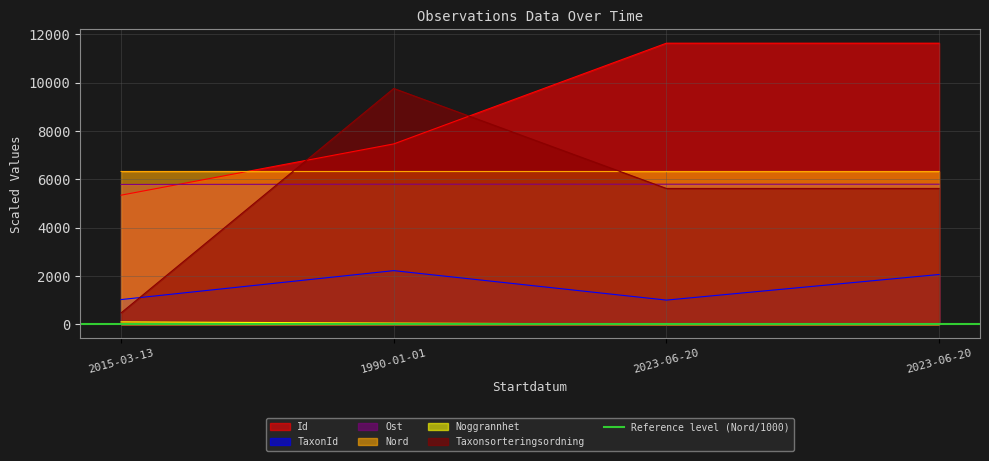

Between 2023-06-20 and 2023-06-20, which is larger?

2023-06-20